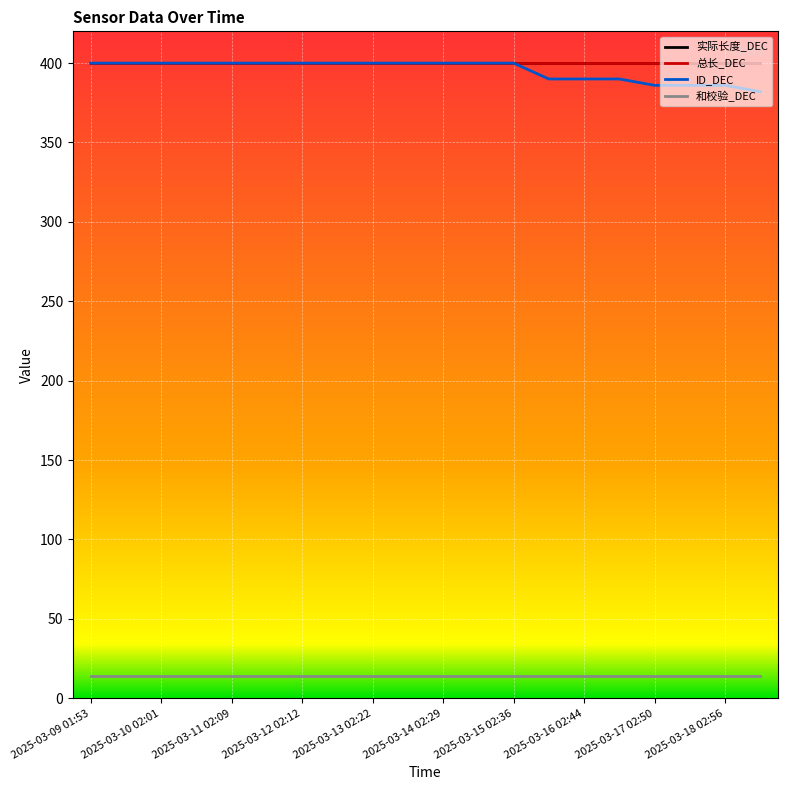

Does the chart have visible grid lines?

Yes